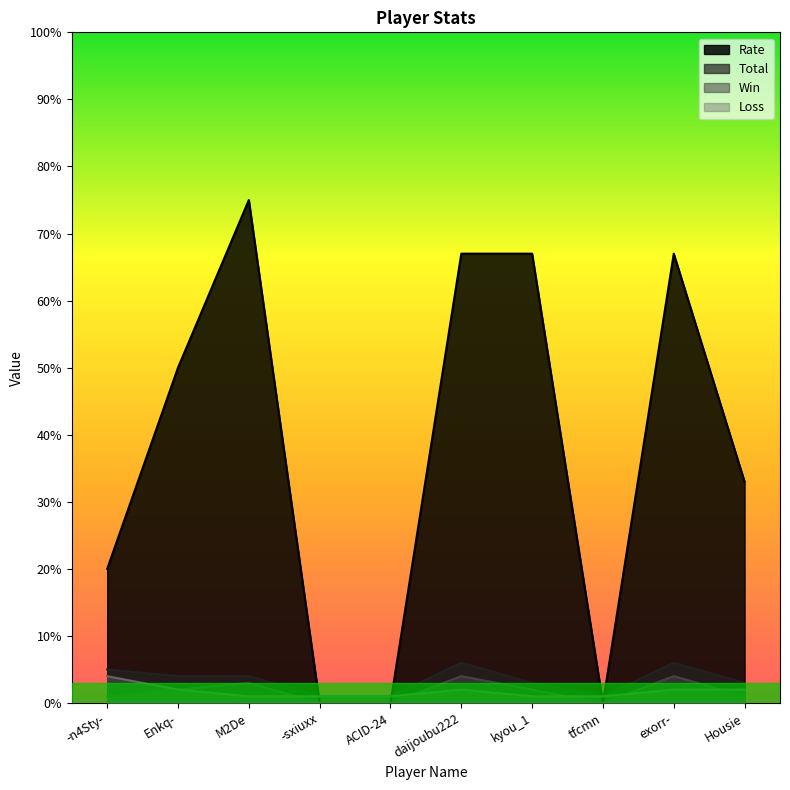

How many positive values does the Rate series have?

7